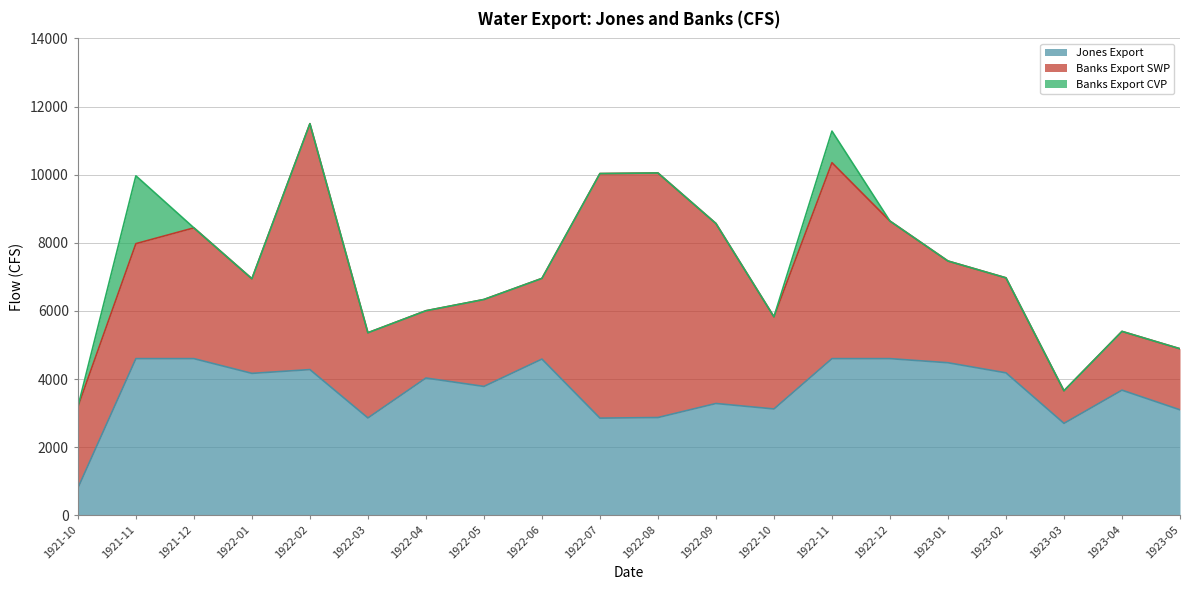

True or false: Banks Export CVP and Banks Export SWP intersect in this chart.

False